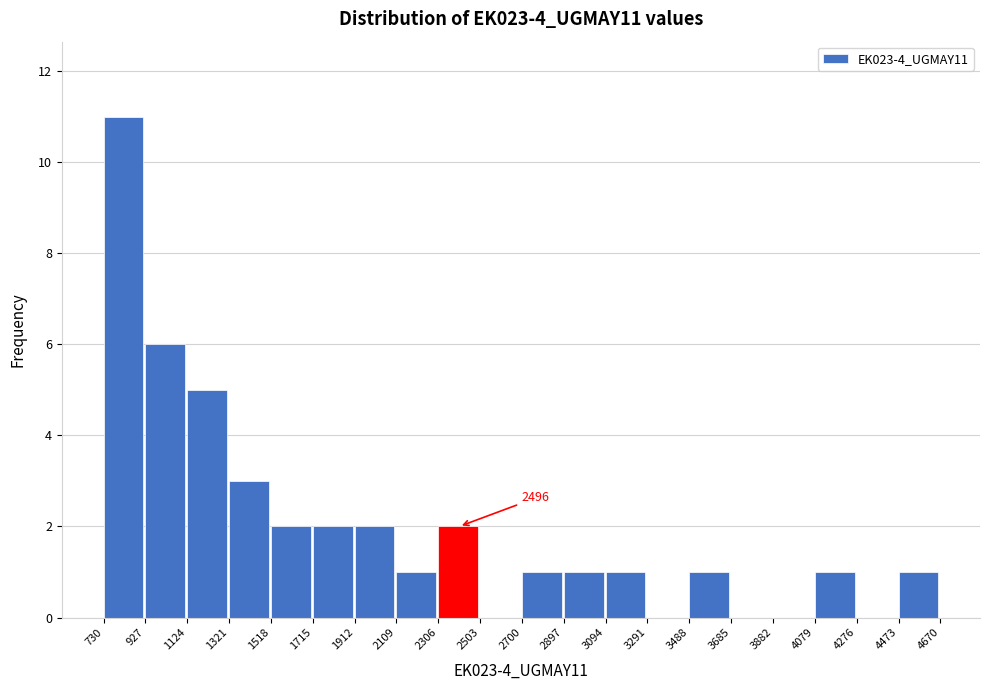

Which range on the x-axis has the tallest bar?

730 to 927